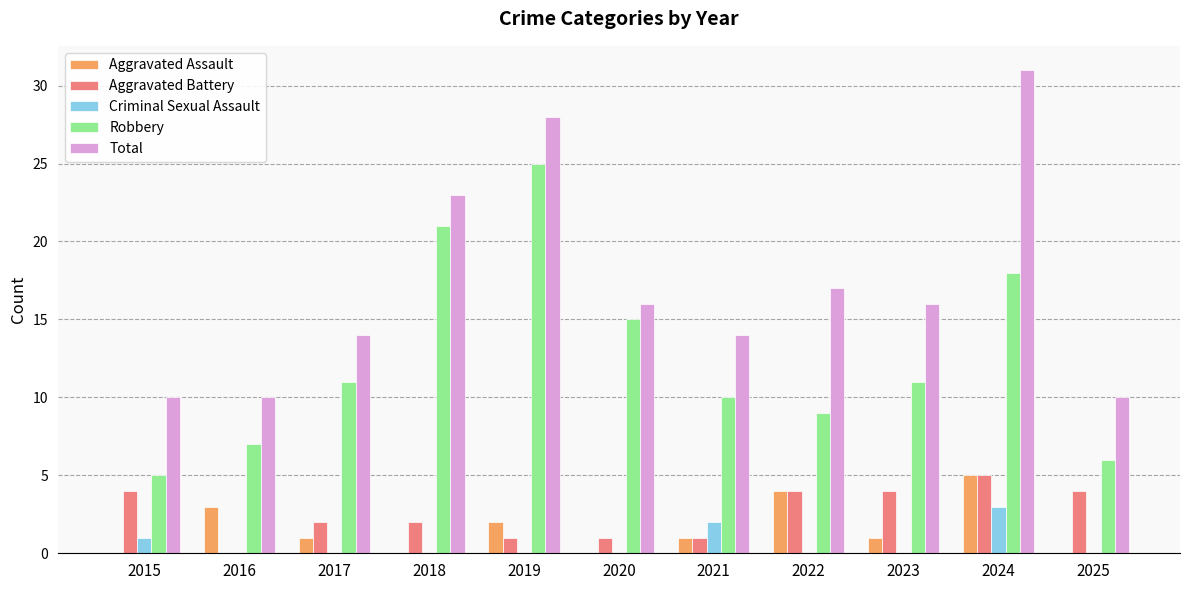

Reading left to right, list all the values displayed in this chart.

Aggravated Assault: 2015=0	2016=3	2017=1	2018=0	2019=2	2020=0	2021=1	2022=4	2023=1	2024=5	2025=0
Aggravated Battery: 2015=4	2016=0	2017=2	2018=2	2019=1	2020=1	2021=1	2022=4	2023=4	2024=5	2025=4
Criminal Sexual Assault: 2015=1	2016=0	2017=0	2018=0	2019=0	2020=0	2021=2	2022=0	2023=0	2024=3	2025=0
Robbery: 2015=5	2016=7	2017=11	2018=21	2019=25	2020=15	2021=10	2022=9	2023=11	2024=18	2025=6
Total: 2015=10	2016=10	2017=14	2018=23	2019=28	2020=16	2021=14	2022=17	2023=16	2024=31	2025=10